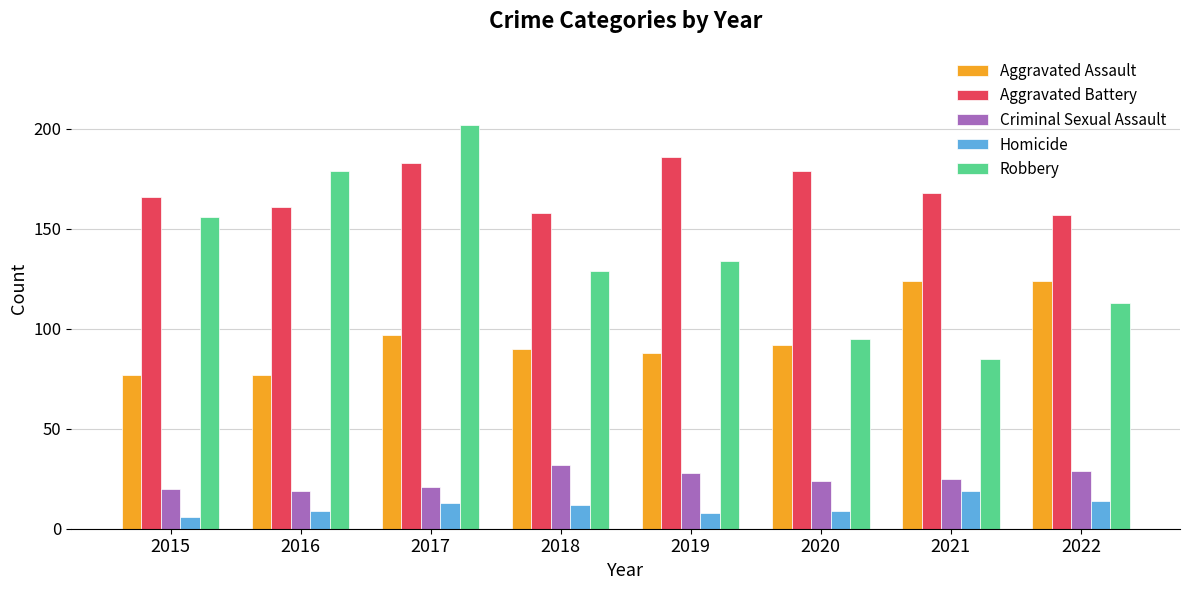

Is it true that Aggravated Battery equals 166 at 2015?

True